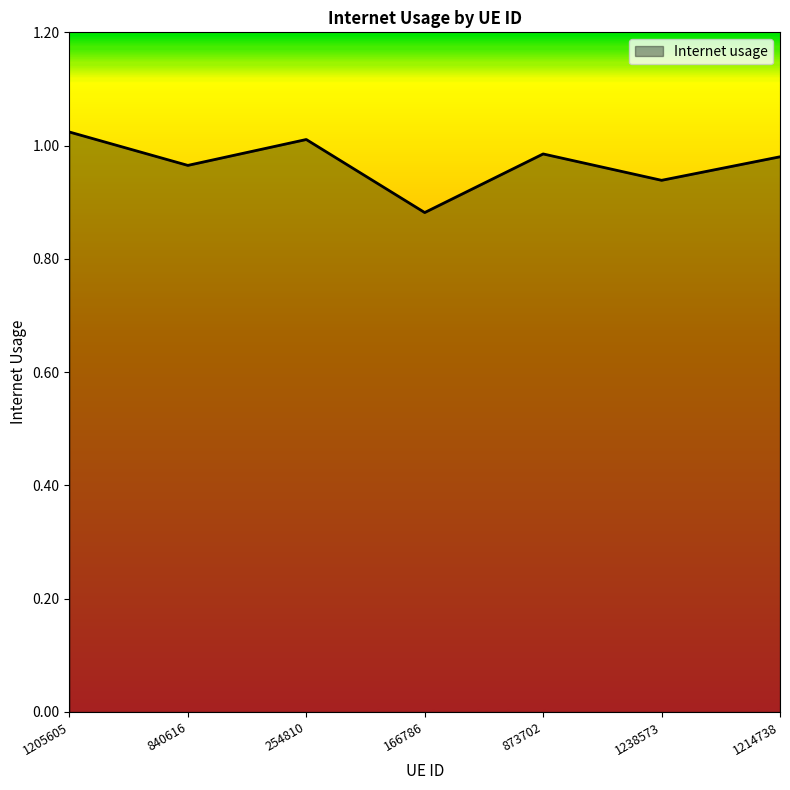

The value at 1205605 is 1.0. True or false?

True